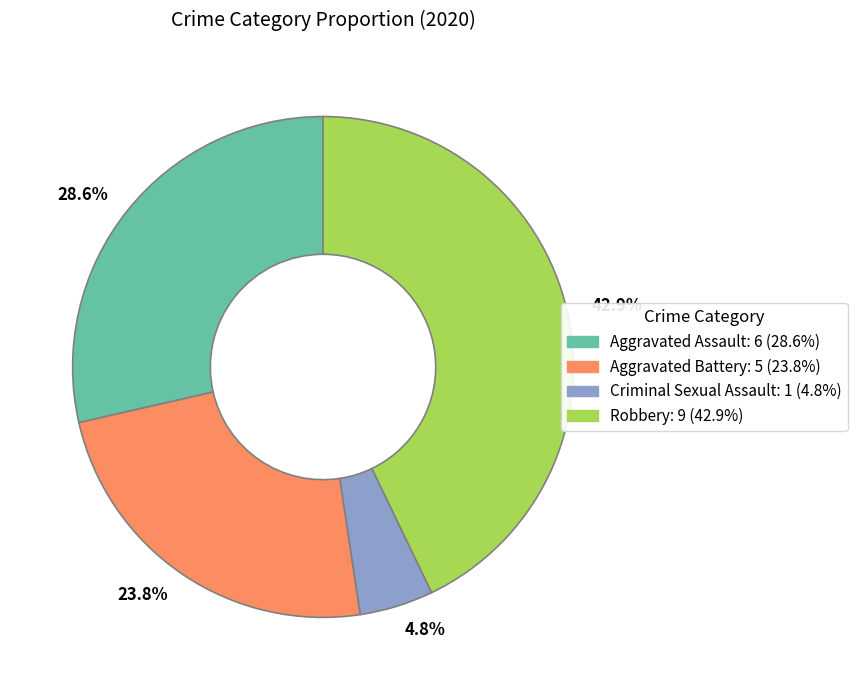

Count the number of slices in the pie.

4